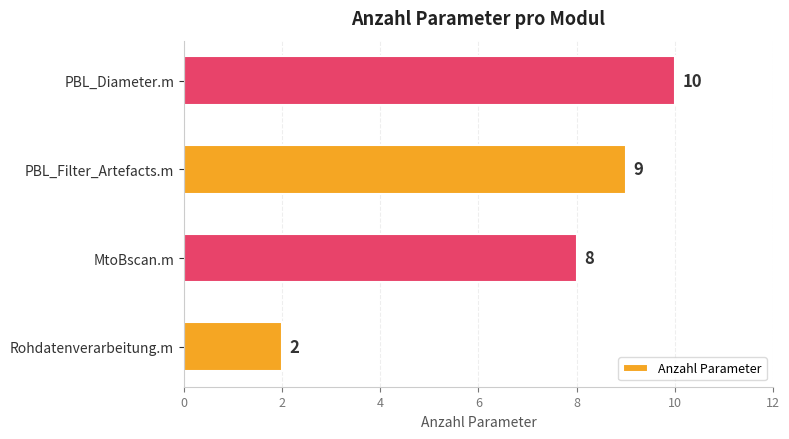

Where is the data nearest to the value 6?

MtoBscan.m